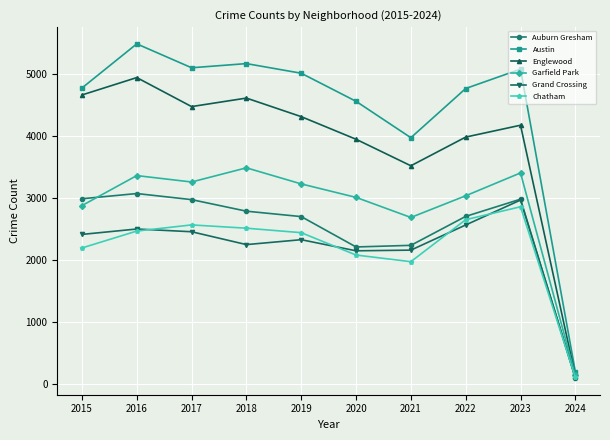

Count the number of data series in this chart.

6